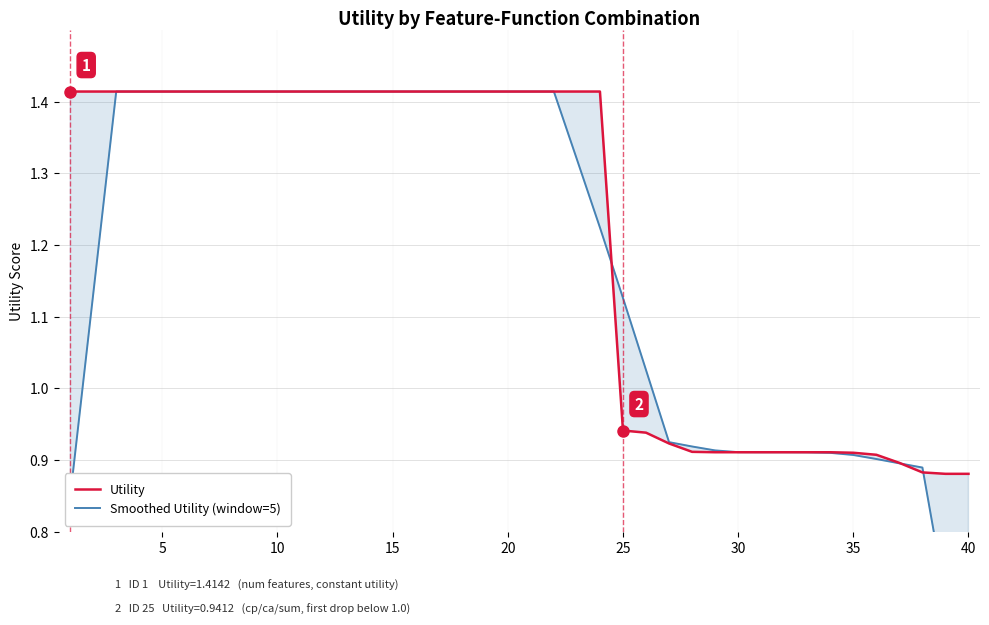

At which category is the sum across all series the highest?

10